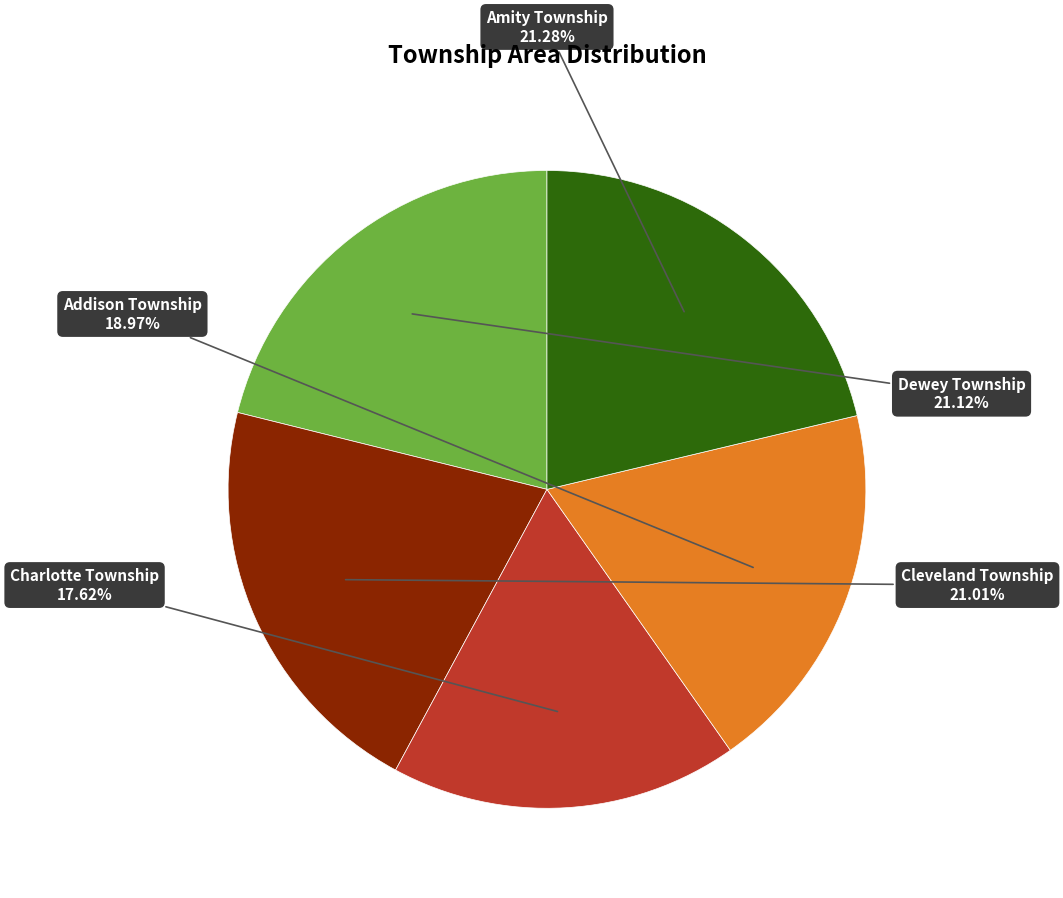

What percentage is the Cleveland Township slice, to the nearest percent?

21%